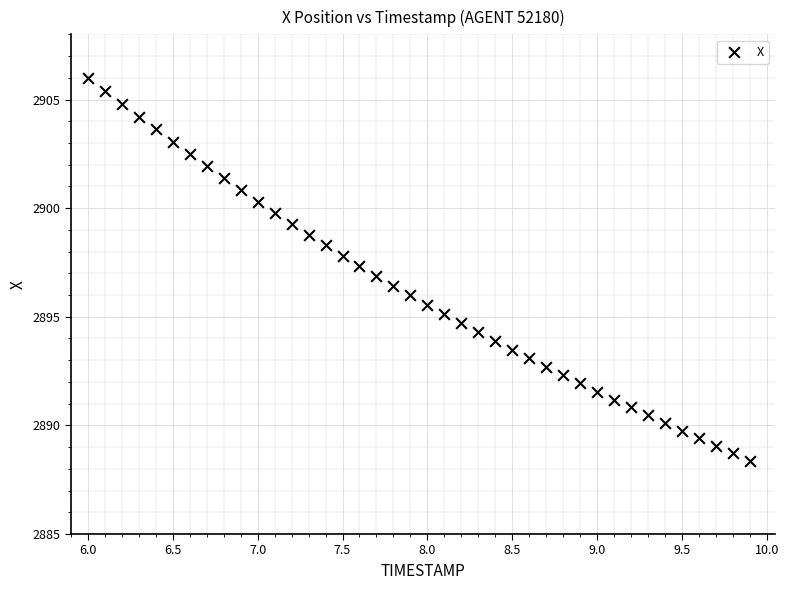

What is the range of Y values (max minus min)?

17.6